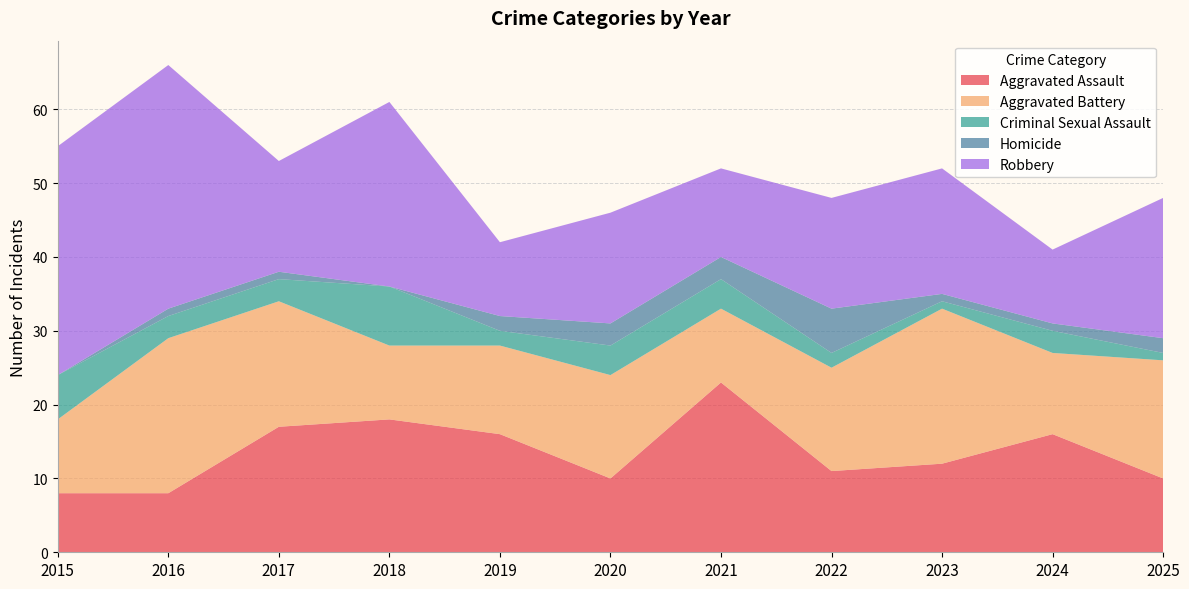

Reading right to left, extract all data points from this chart.

Aggravated Assault: 10	16	12	11	23	10	16	18	17	8	8
Aggravated Battery: 16	11	21	14	10	14	12	10	17	21	10
Criminal Sexual Assault: 1	3	1	2	4	4	2	8	3	3	6
Homicide: 2	1	1	6	3	3	2	0	1	1	0
Robbery: 19	10	17	15	12	15	10	25	15	33	31